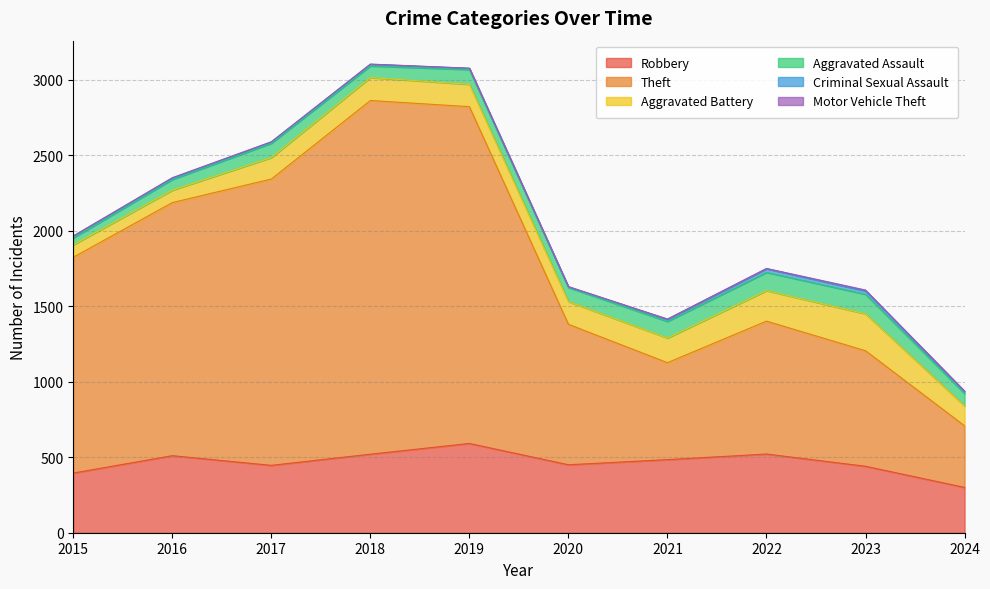

The Theft series shows 1508 at 2018. True or false?

False